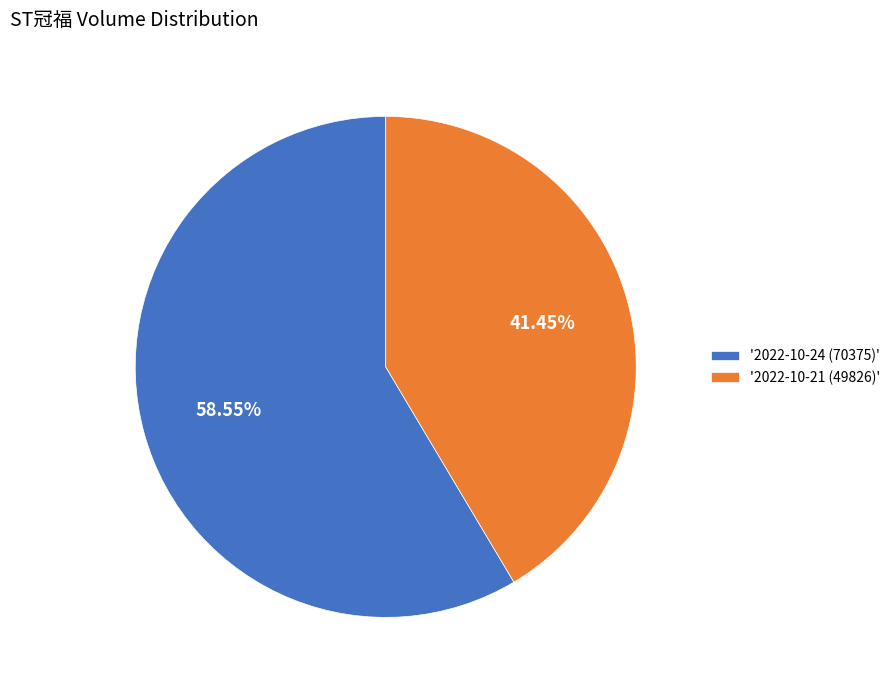

What is the largest slice in the pie chart?

'2022-10-24 (70375)'